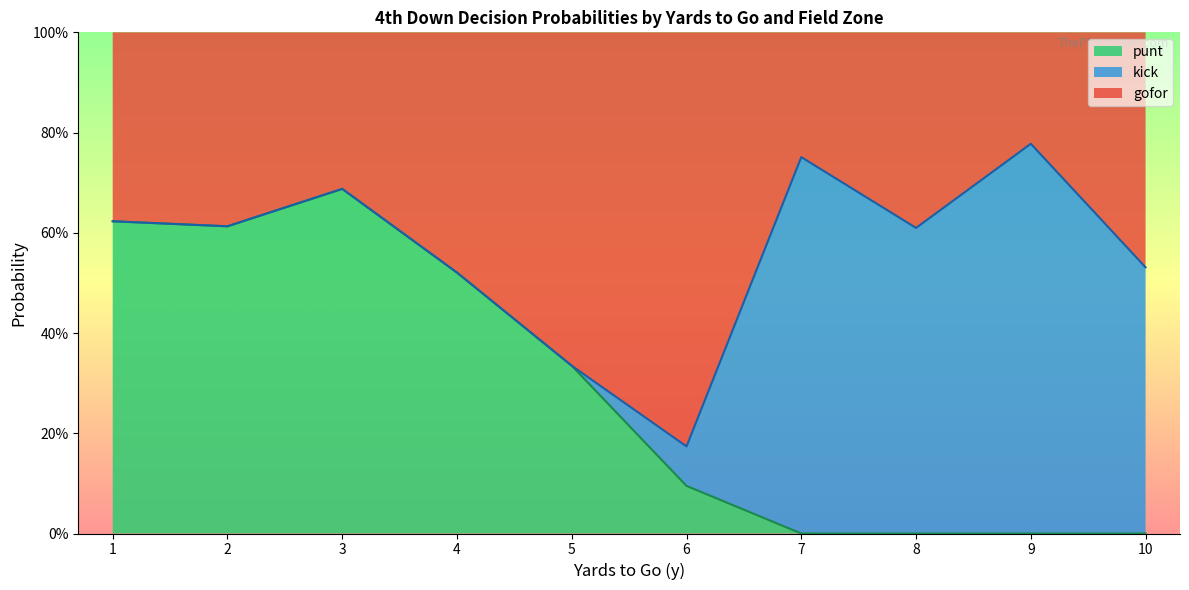

What are all the series names shown in the legend?

punt, kick, gofor